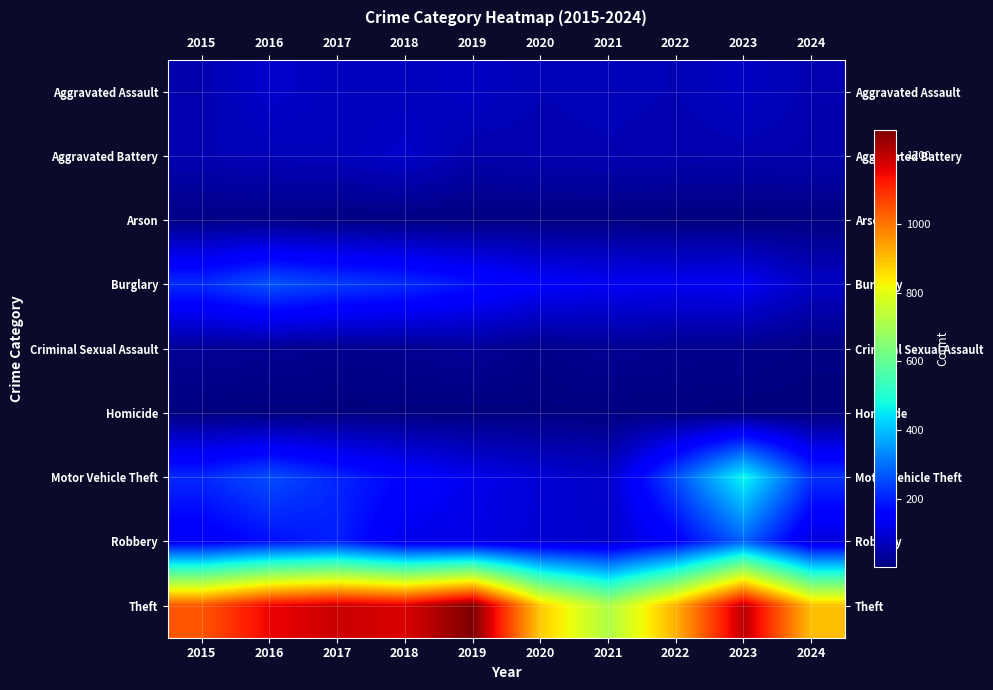

Reading right to left, list all the values displayed in this chart.

Aggravated Assault: 2024=57	2023=79	2022=61	2021=66	2020=62	2019=80	2018=72	2017=72	2016=88	2015=56
Aggravated Battery: 2024=55	2023=56	2022=56	2021=60	2020=57	2019=53	2018=86	2017=71	2016=66	2015=60
Arson: 2024=7	2023=2	2022=3	2021=6	2020=7	2019=5	2018=7	2017=7	2016=12	2015=10
Burglary: 2024=78	2023=134	2022=130	2021=133	2020=146	2019=182	2018=218	2017=237	2016=266	2015=216
Criminal Sexual Assault: 2024=10	2023=18	2022=21	2021=26	2020=16	2019=31	2018=24	2017=22	2016=26	2015=29
Homicide: 2024=2	2023=3	2022=7	2021=6	2020=5	2019=4	2018=4	2017=4	2016=4	2015=5
Motor Vehicle Theft: 2024=223	2023=472	2022=259	2021=82	2020=99	2019=123	2018=163	2017=208	2016=259	2015=212
Robbery: 2024=103	2023=284	2022=151	2021=88	2020=97	2019=116	2018=121	2017=202	2016=178	2015=139
Theft: 2024=900	2023=1203	2022=920	2021=716	2020=884	2019=1272	2018=1170	2017=1188	2016=1151	2015=1041